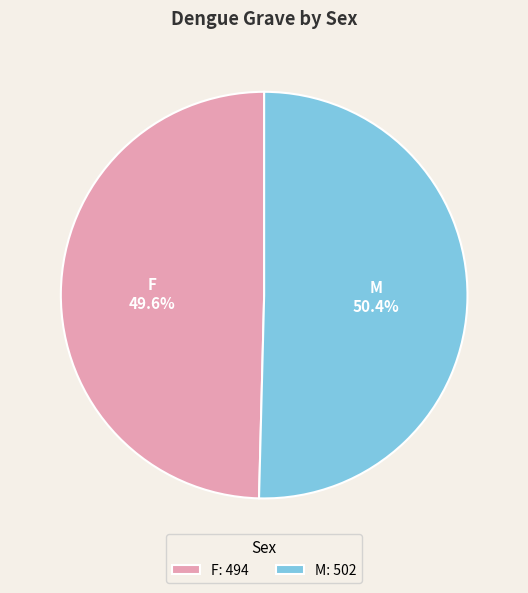

Count the number of slices in the pie.

2